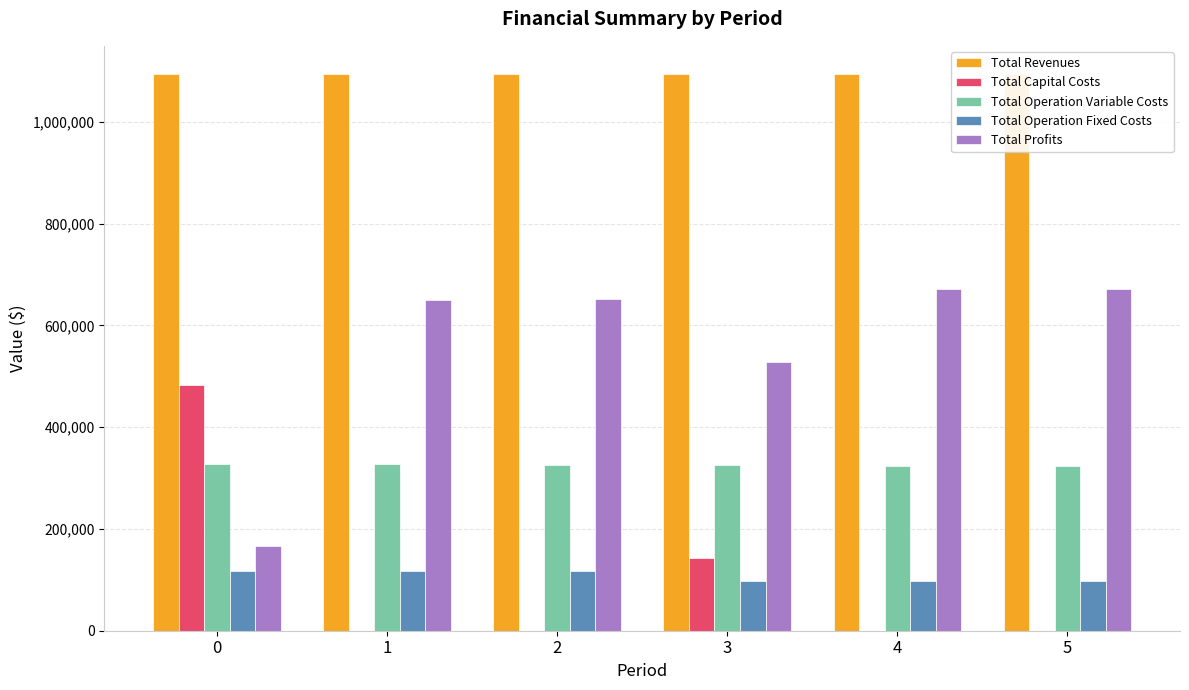

Between 3 and 5, which series saw the biggest shift?

Total Profits